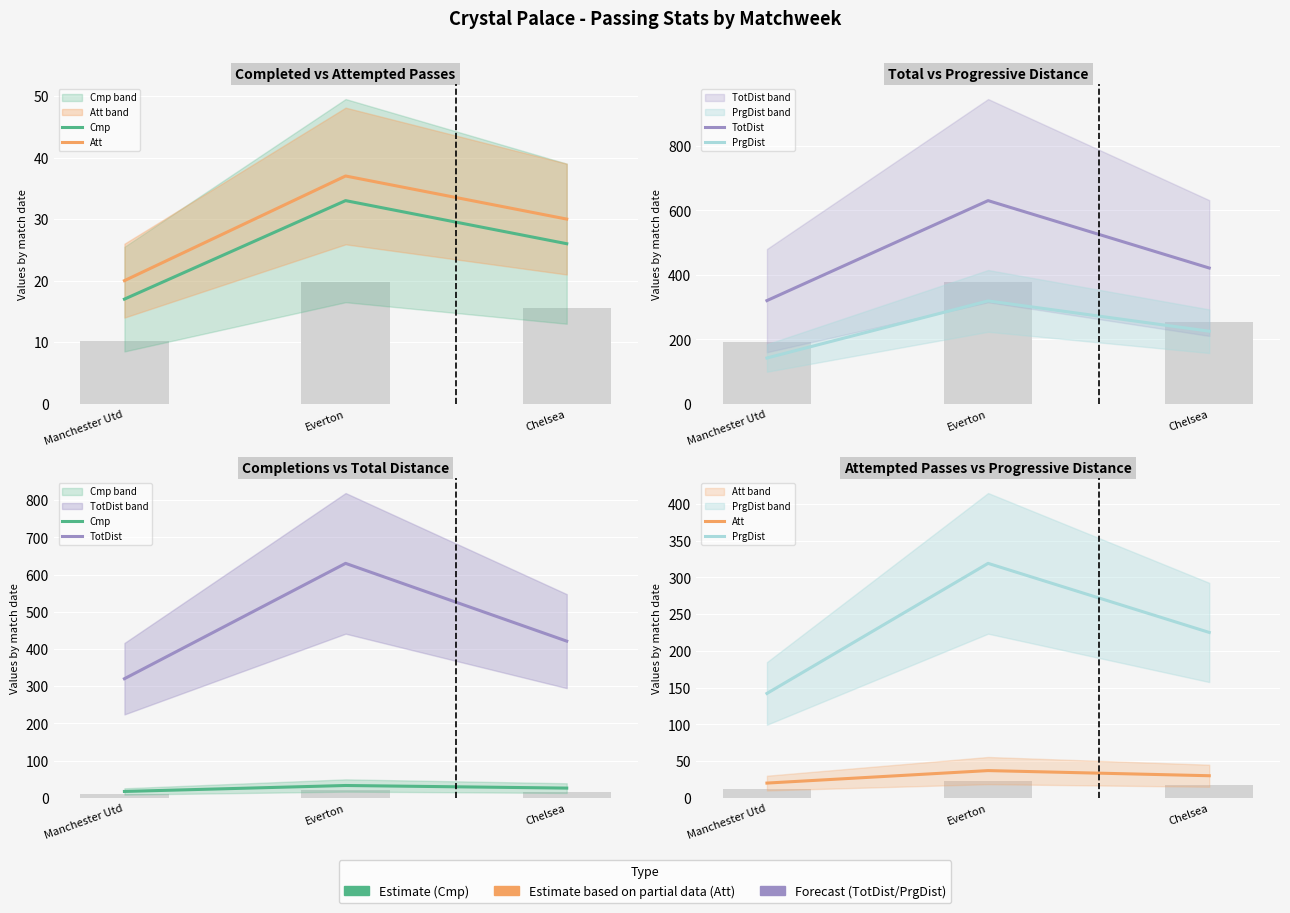

What is the difference between the Att values at Chelsea and Manchester Utd?

10